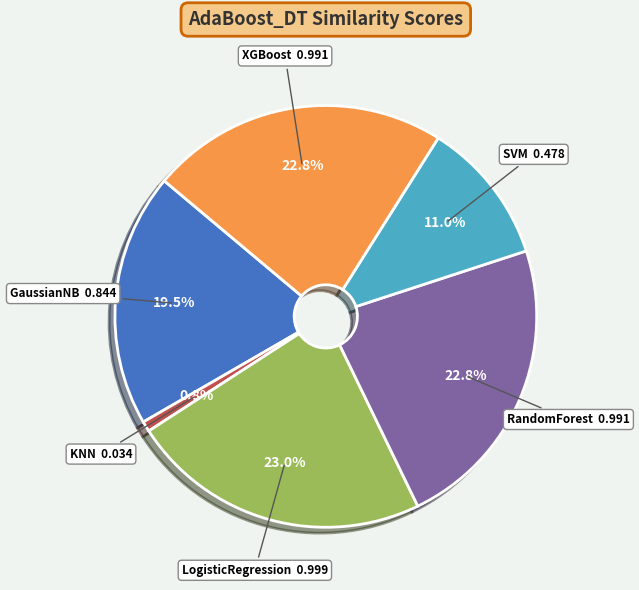

To the nearest percent, what percentage of the pie is SVM?

11%